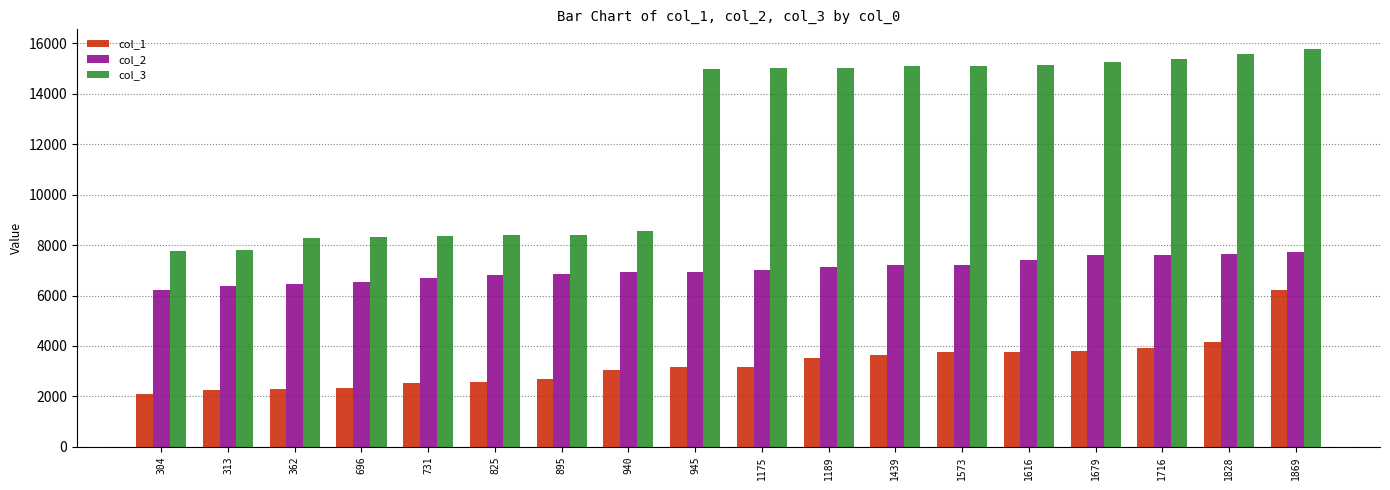

Read the col_2 value at 1616.

7391